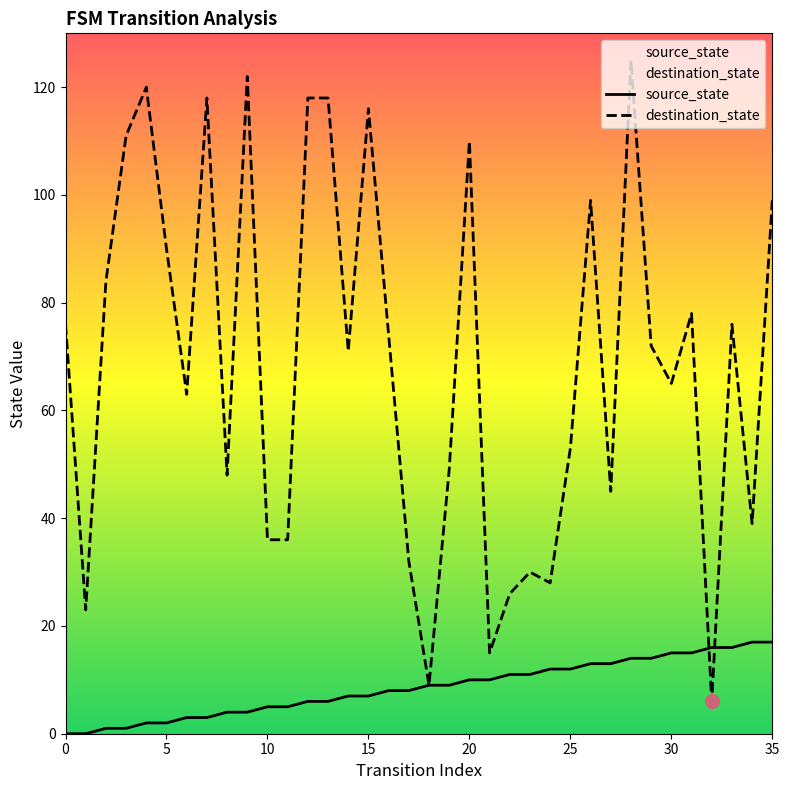

What is the average value of the source_state series?

8